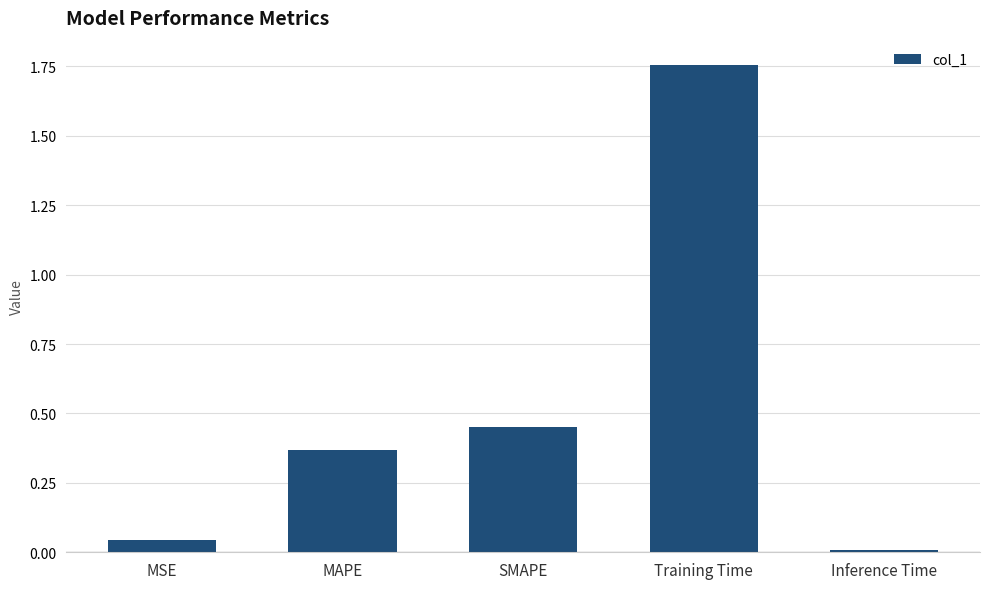

What is the label of the 5th bar from the right?

MSE